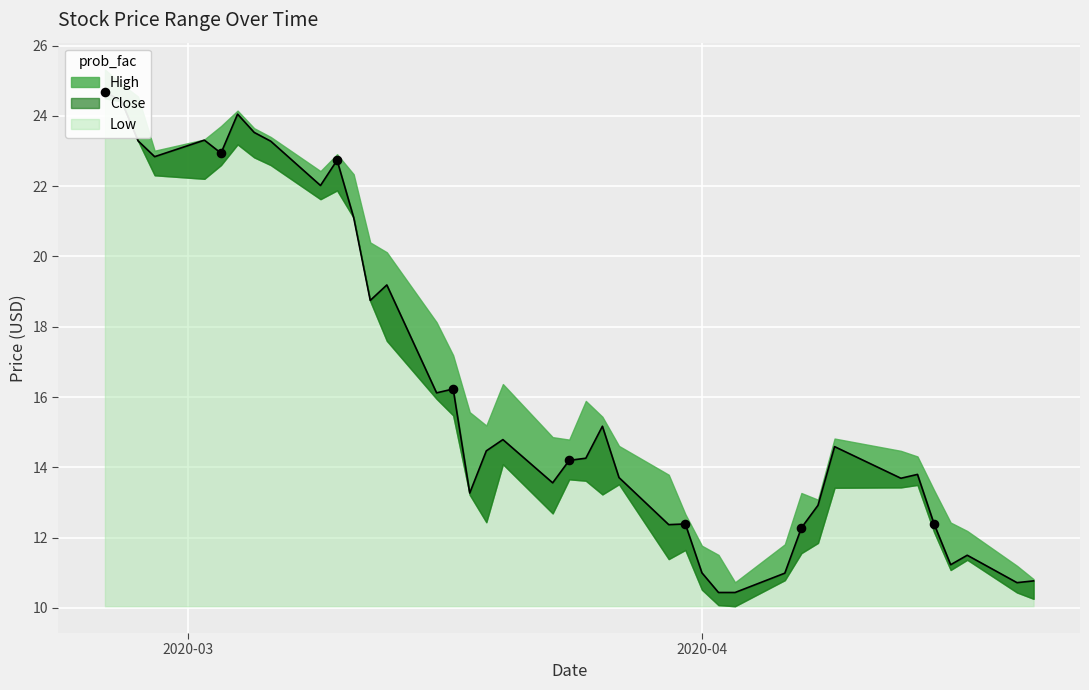

Is the value of Low at 2020-04-01 greater than the value of Close at 2020-03-09?

No